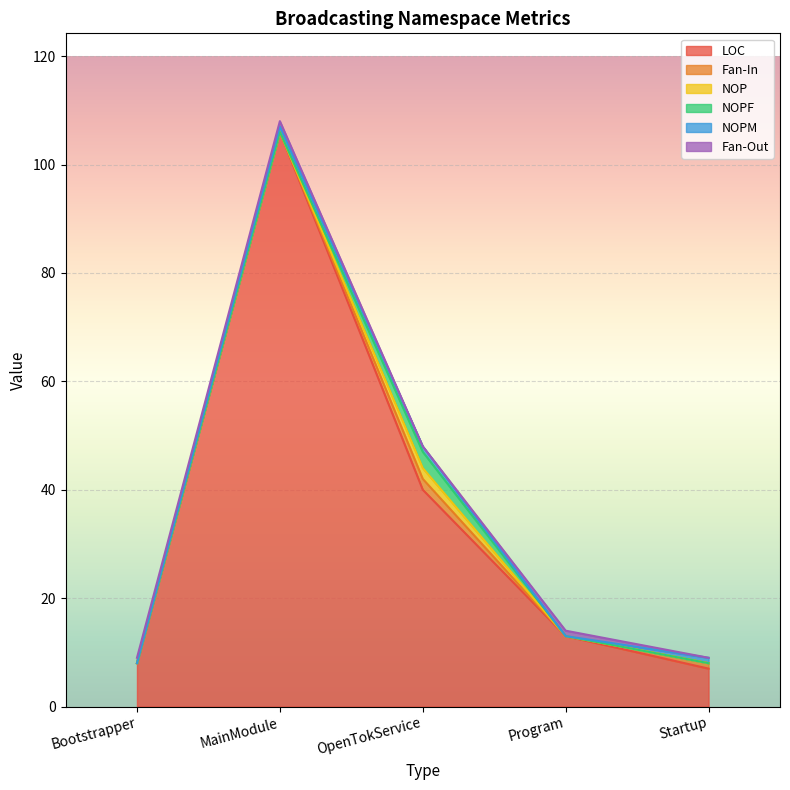

What is the label of the 4th point from the right?

MainModule